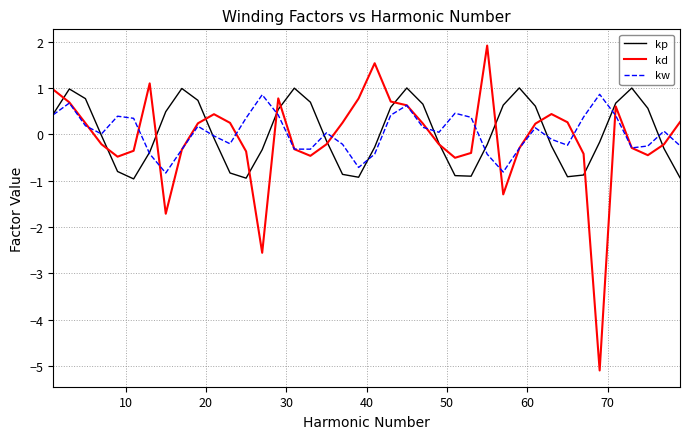

What is the smallest value displayed?

-5.1